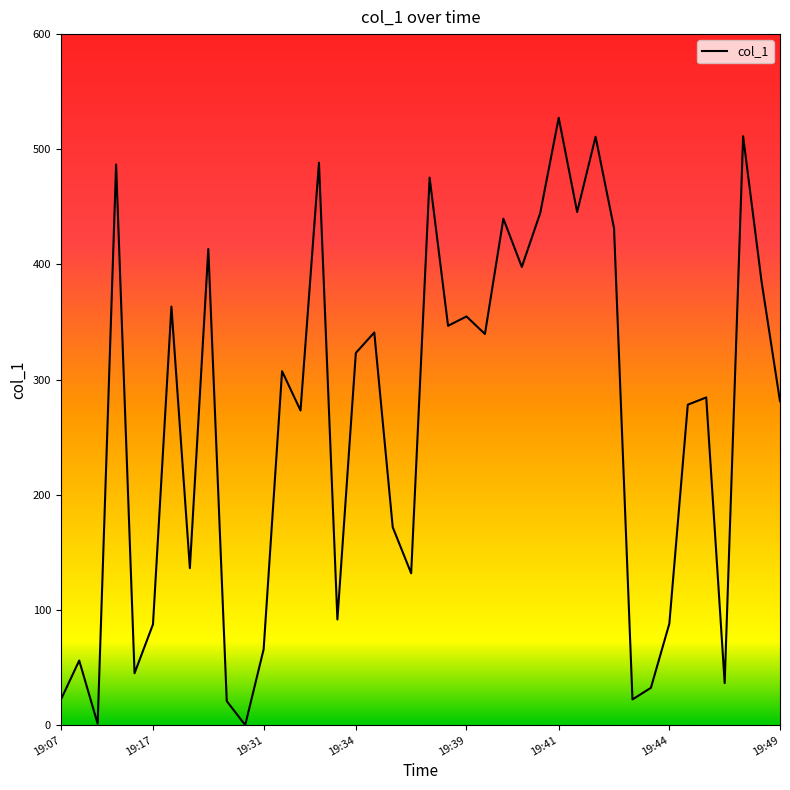

How many interior local peaks (higher than both neighbors) does the data have?

14